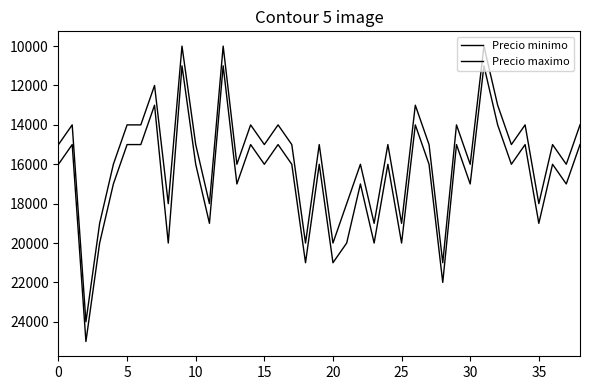

How many lines are shown in the chart?

2